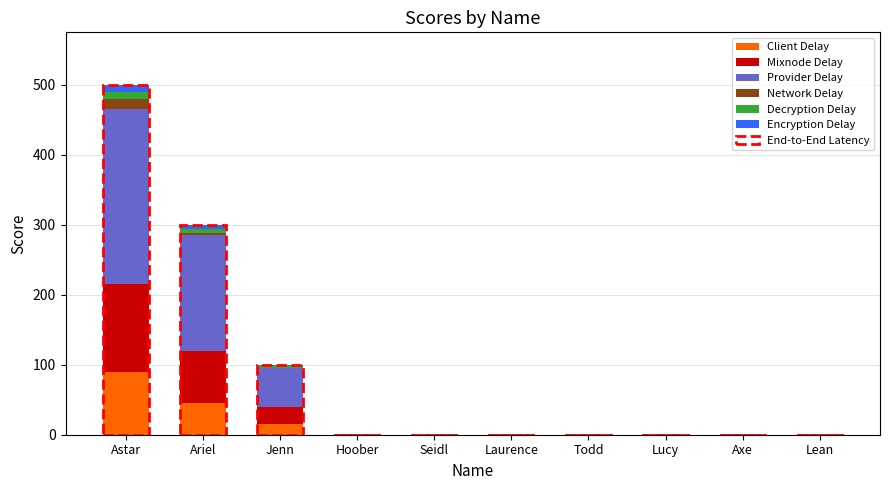

What is the sum of all Client Delay values?

150